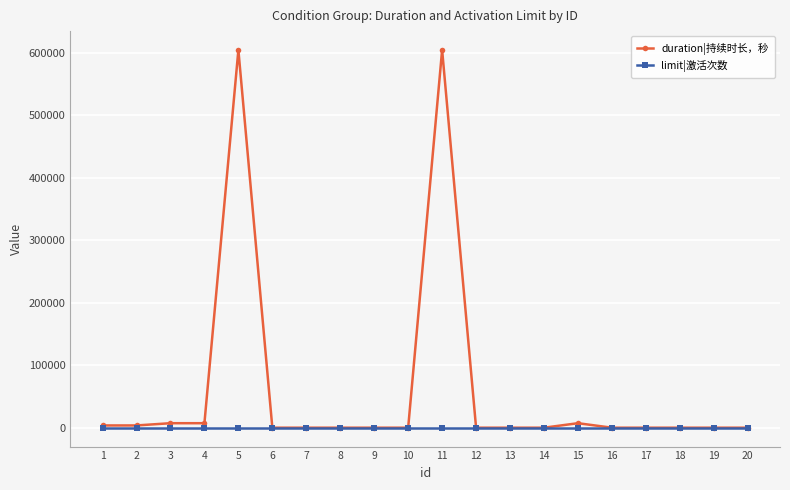

True or false: duration|持续时长，秒 has more than 0 interior local peaks.

True